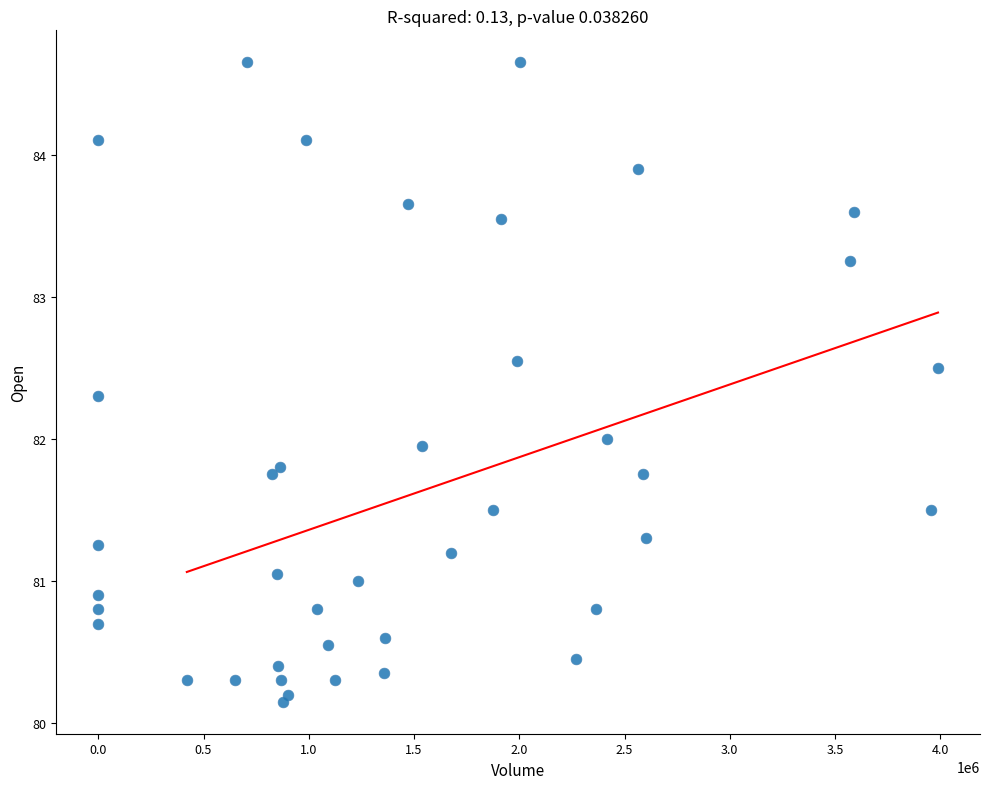

What is the range of Y values (max minus min)?

4.5